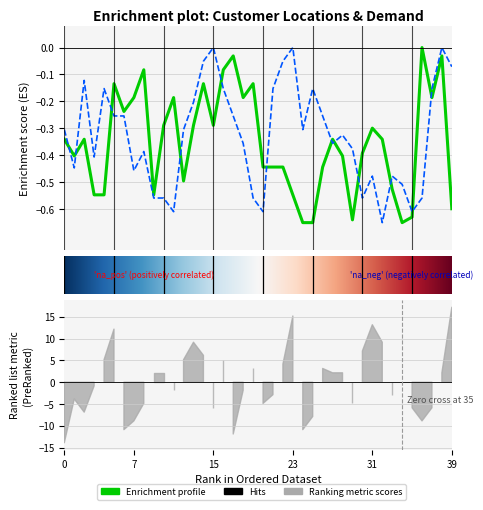

At which label is X closest to 0?

37